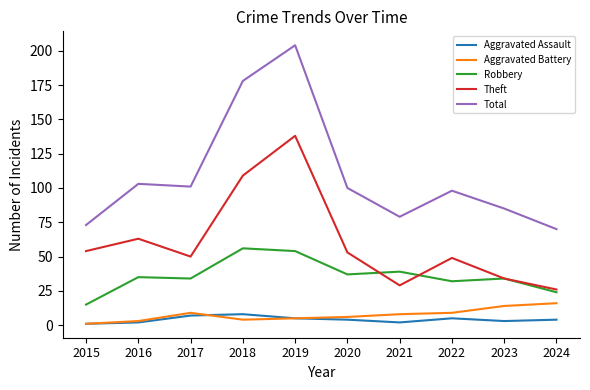

Reading right to left, transcribe all the data shown in this chart.

Aggravated Assault: 2024=4	2023=3	2022=5	2021=2	2020=4	2019=5	2018=8	2017=7	2016=2	2015=1
Aggravated Battery: 2024=16	2023=14	2022=9	2021=8	2020=6	2019=5	2018=4	2017=9	2016=3	2015=1
Robbery: 2024=24	2023=34	2022=32	2021=39	2020=37	2019=54	2018=56	2017=34	2016=35	2015=15
Theft: 2024=26	2023=34	2022=49	2021=29	2020=53	2019=138	2018=109	2017=50	2016=63	2015=54
Total: 2024=70	2023=85	2022=98	2021=79	2020=100	2019=204	2018=178	2017=101	2016=103	2015=73